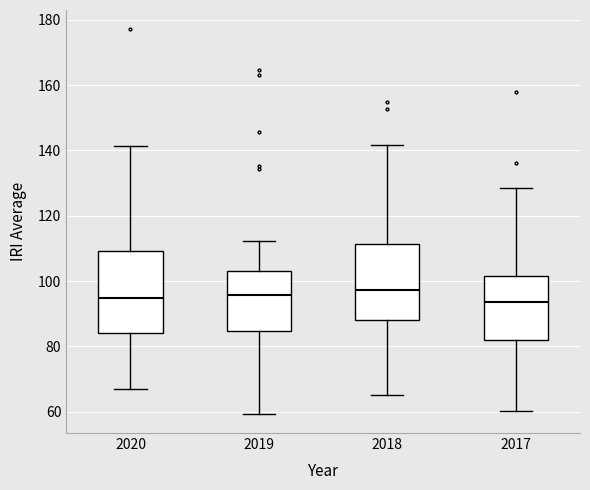

Reading left to right, transcribe this box plot: for each box, give where its median line is, the range the box spans, and where its two whiskers end, as read against the y-axis. The values are not printed on the chart, so give them approximately, as read against the axis.

2020: median 94, box 84 to 110, whiskers 66 to 142
2019: median 96, box 84 to 104, whiskers 60 to 112
2018: median 98, box 88 to 112, whiskers 66 to 142
2017: median 94, box 82 to 102, whiskers 60 to 128